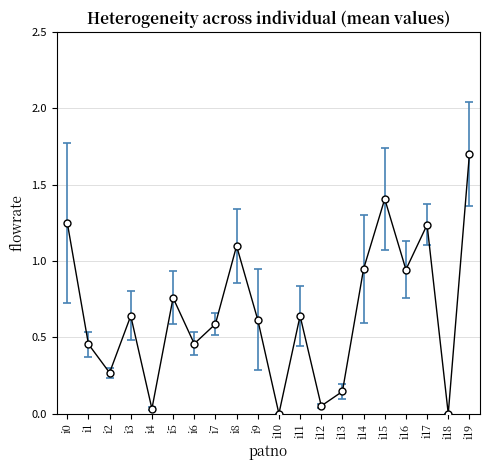

What is the greatest value displayed?

1.7